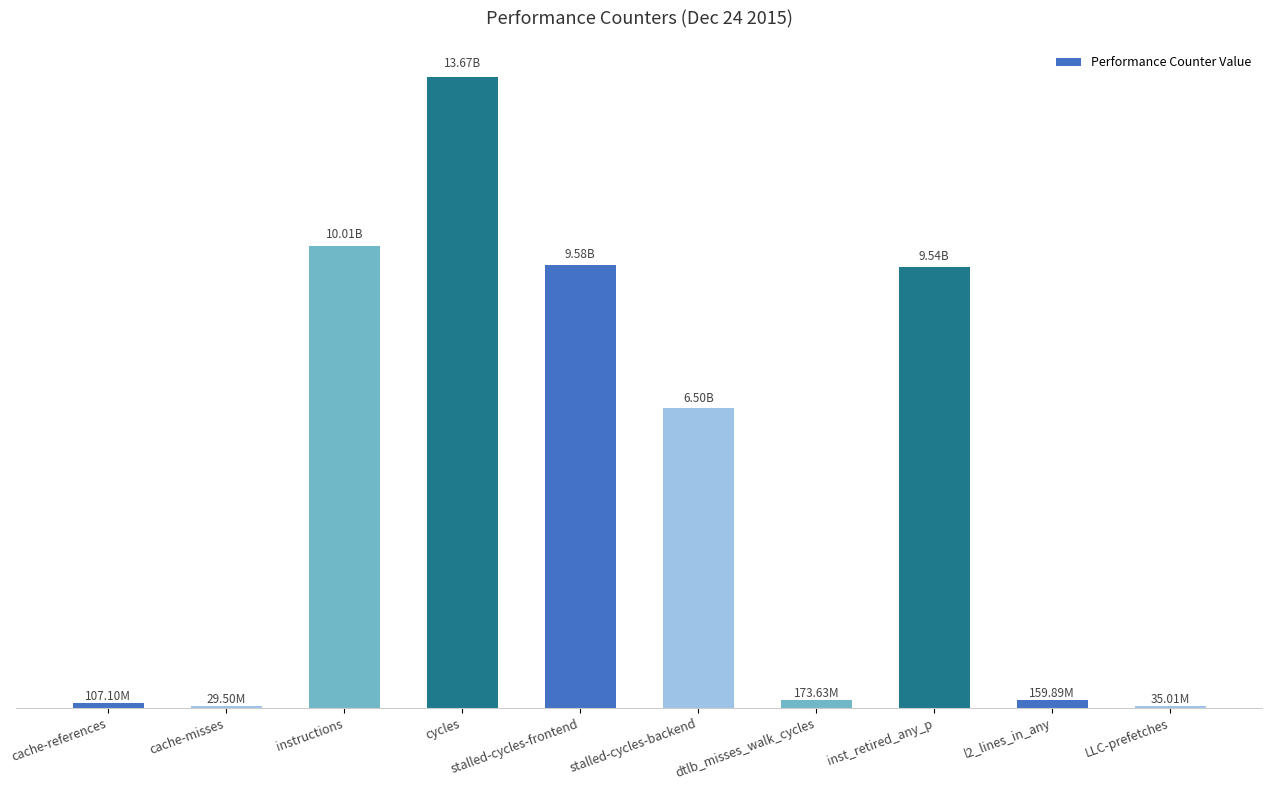

What is the change in value from cache-misses to dtlb_misses_walk_cycles?

+144127347